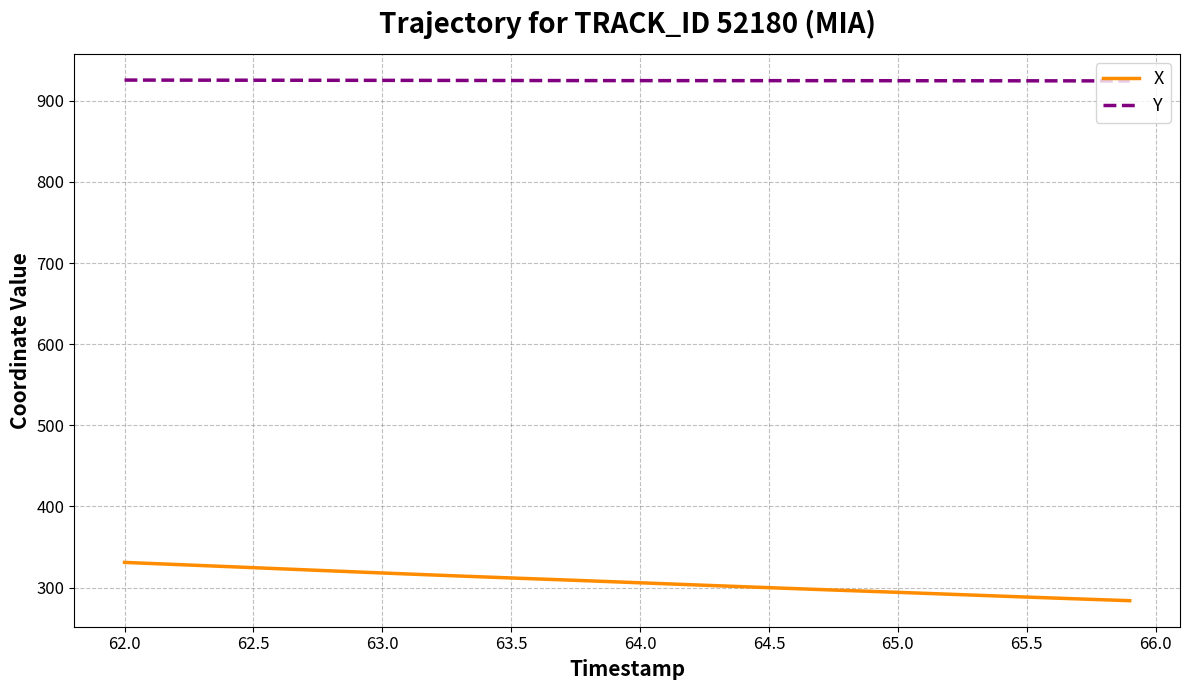

What is the maximum value for X?

331.1